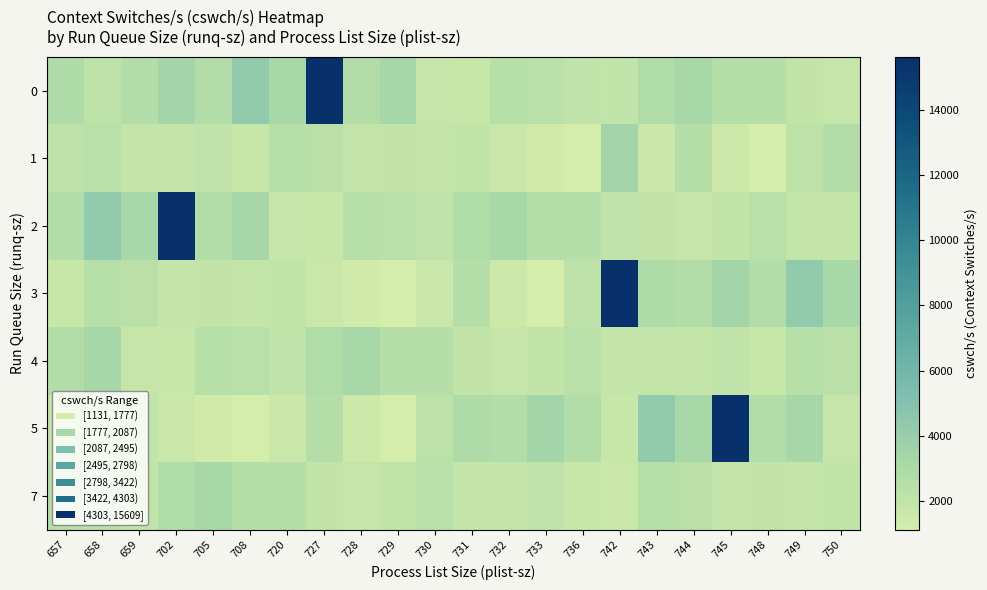

Between 750 and 702, which is larger?

702